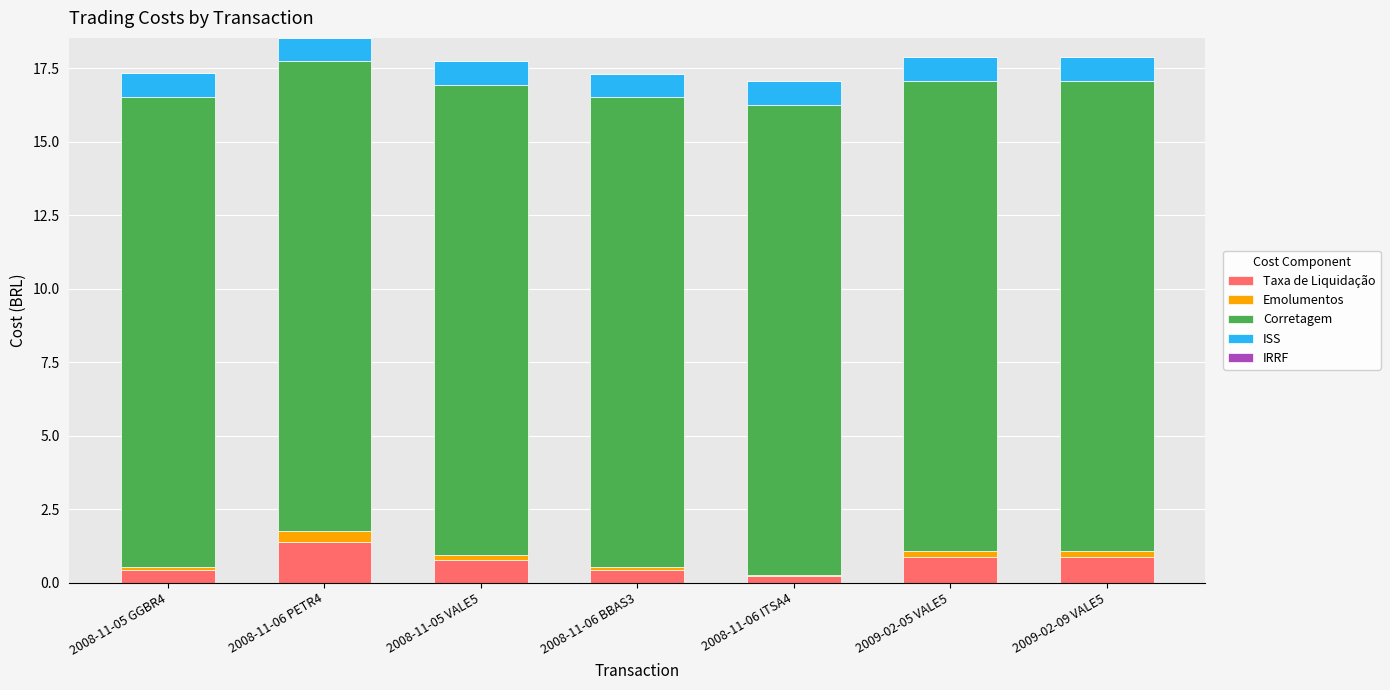

Which category has the highest value in the Taxa de Liquidação series?

2008-11-06 PETR4